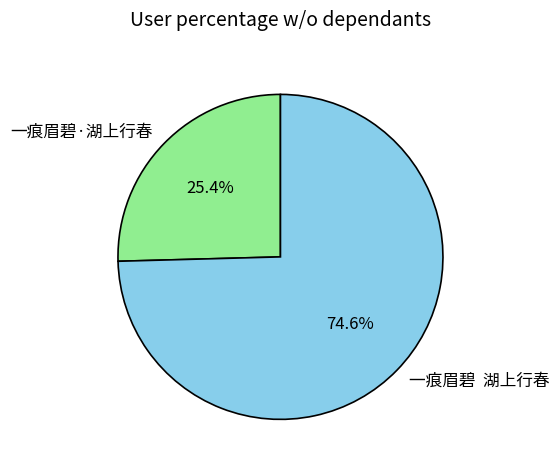

Do 一痕眉碧 湖上行春 and 一痕眉碧·湖上行春 together represent more than half of the pie?

Yes